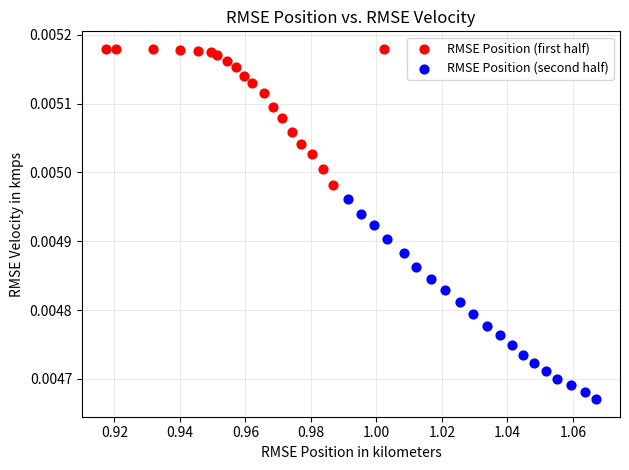

Which series reaches the minimum Y coordinate?

RMSE Position (second half)